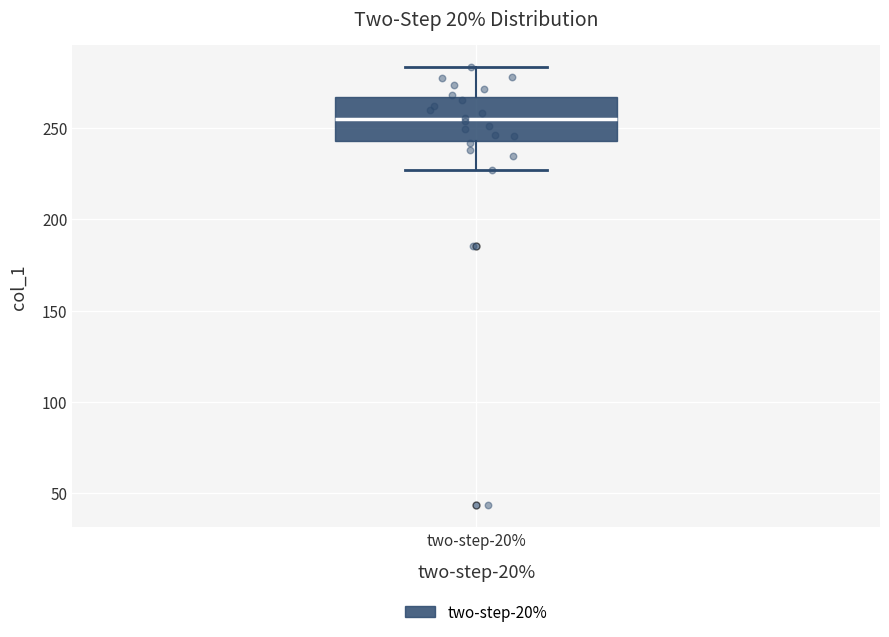

Transcribe this box plot: give where the median line is, the range the box spans, and where the two whiskers end, as read against the y-axis. The values are not printed on the chart, so give them approximately, as read against the axis.

median 255, box 245 to 265, whiskers 225 to 285